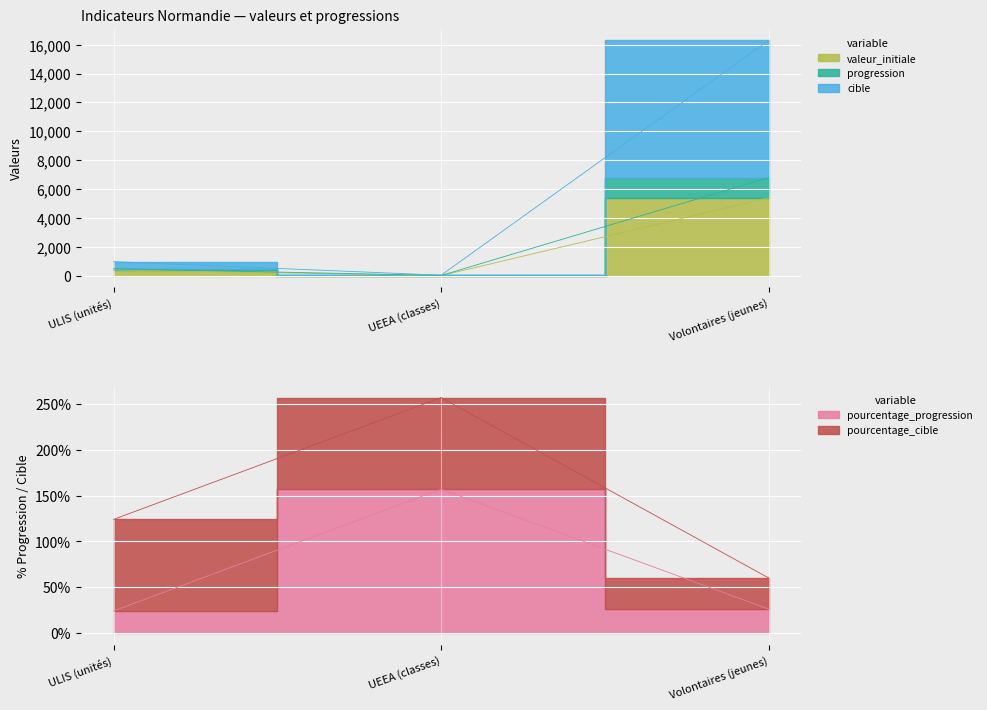

At how many categories does at least one series exceed 15968?

1